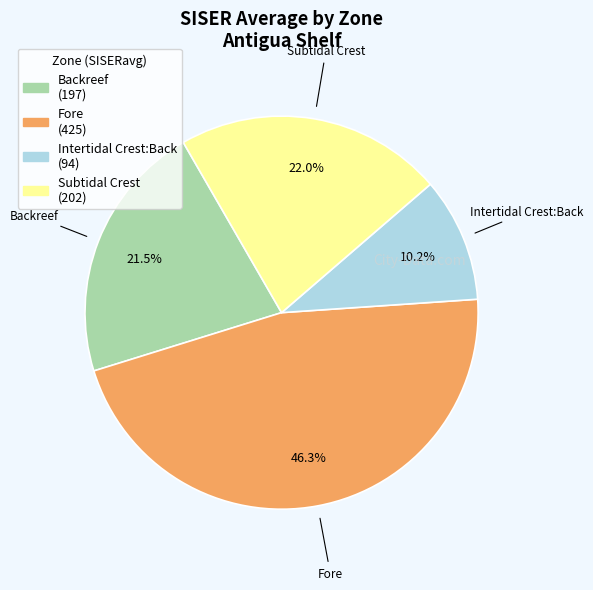

How many slices are in this pie chart?

4